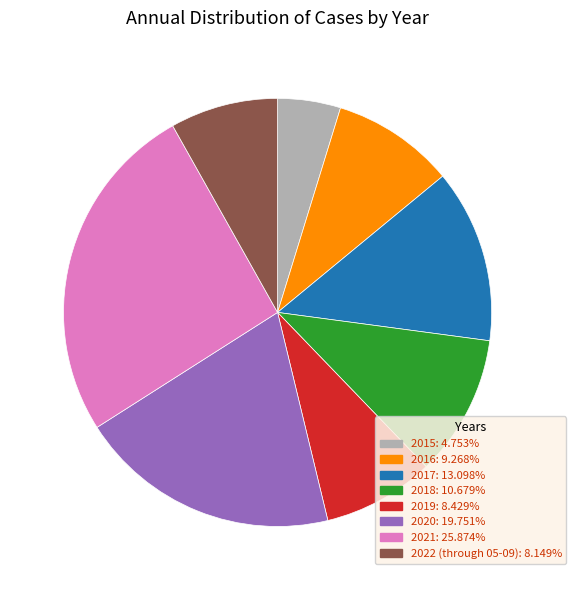

Does 2019 account for over 50% of the chart?

No